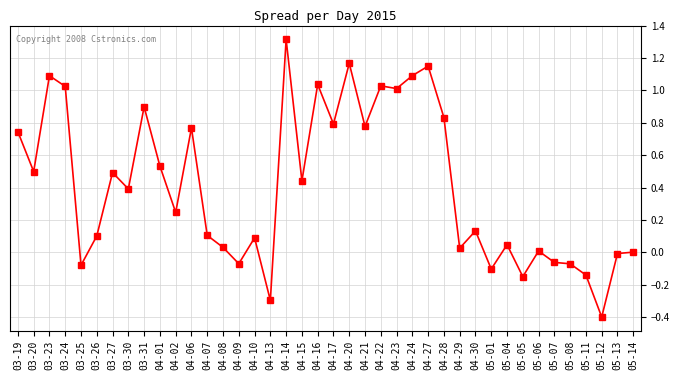

Is it true that the value at 04-13 is -0.1?

False